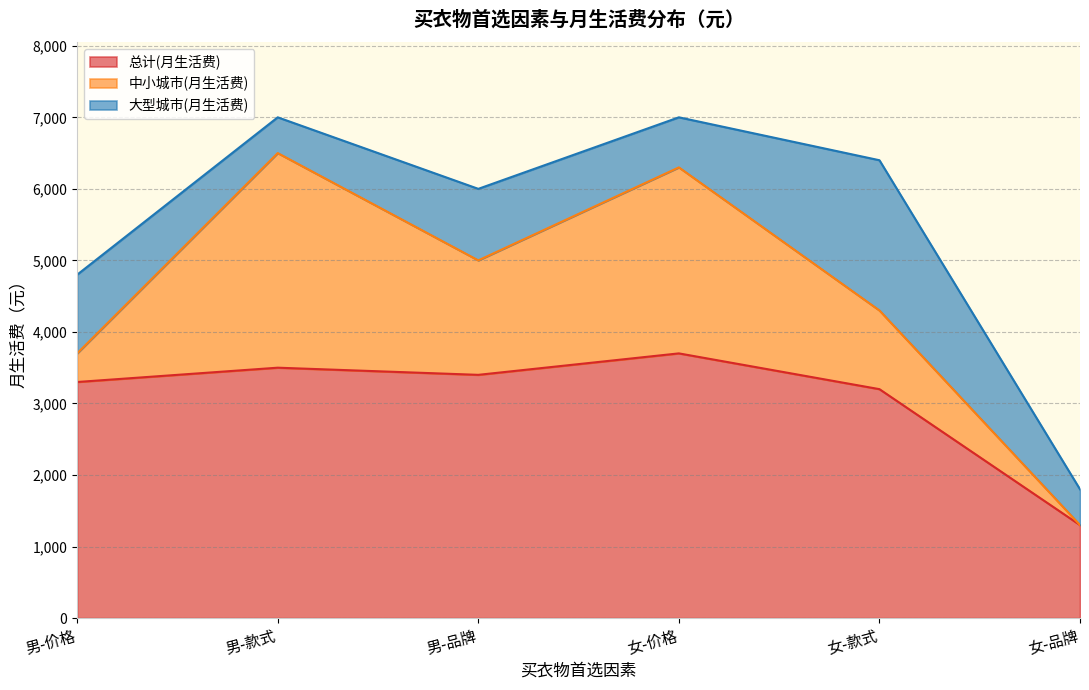

In 大型城市(月生活费), how many points are lower than both neighbors (excluding endpoints)?

2